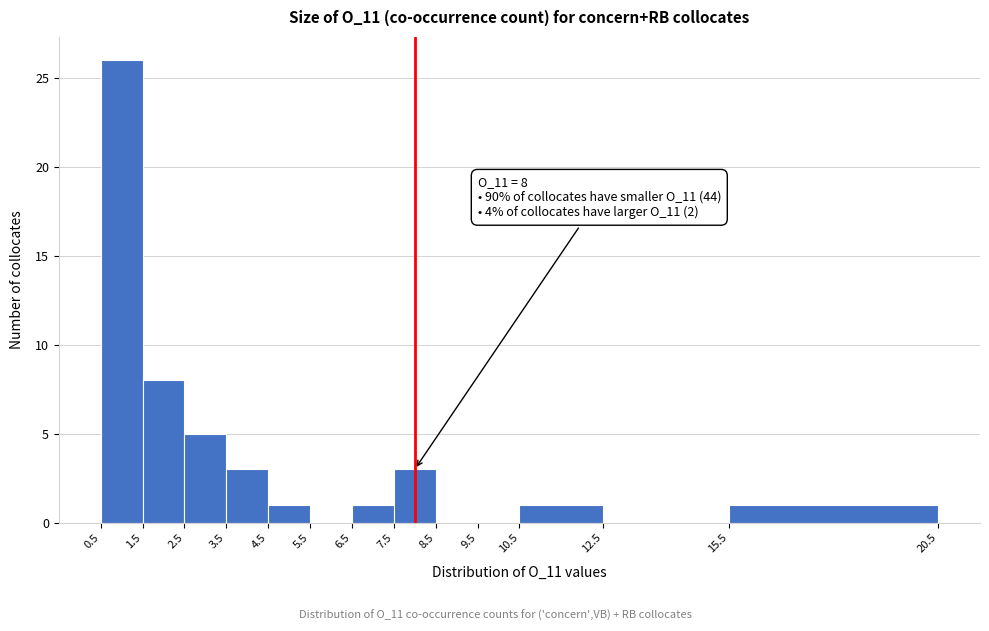

Over which range of the x-axis is the bar tallest?

0.5 to 1.5